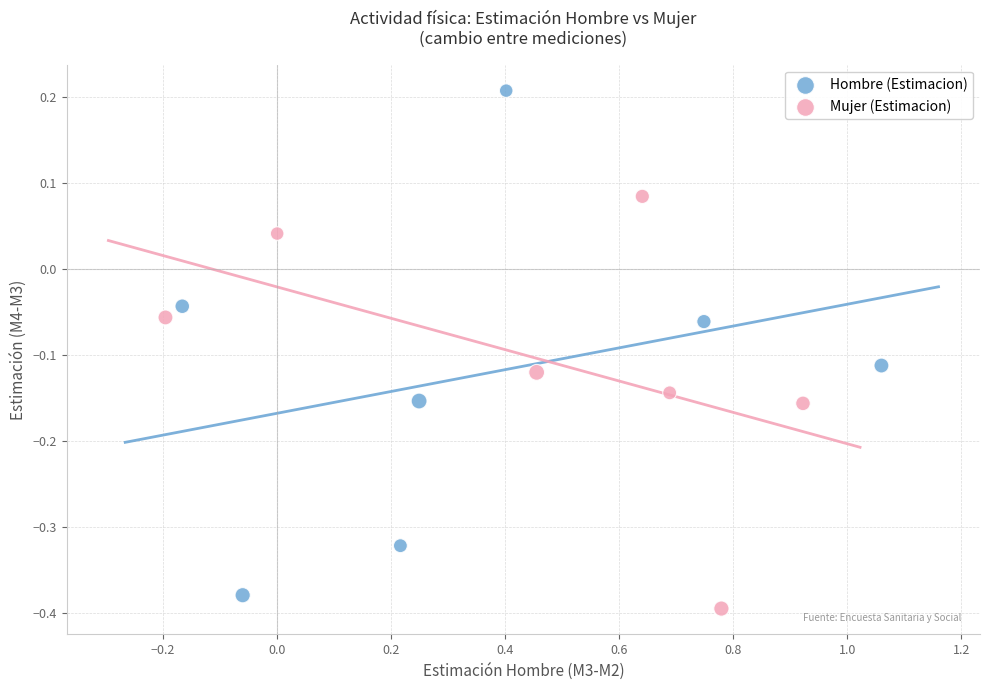

Which series has the largest Y range (max minus min)?

Hombre (Estimacion)